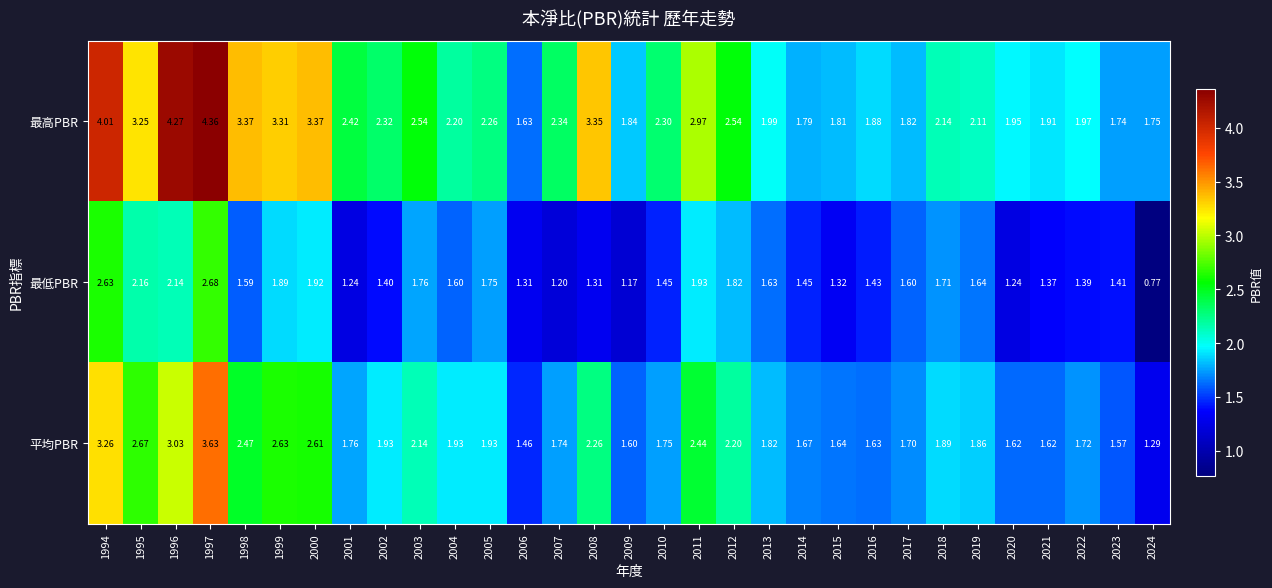

Between 1998 and 2001, which series saw the biggest shift?

最高PBR